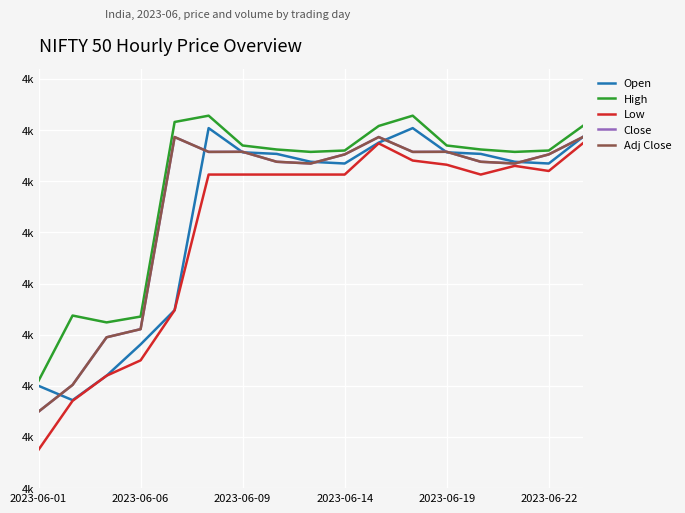

Reading right to left, list all the values displayed in this chart.

Open: 4893.1	4867.3	4869.0	4876.7	4878.2	4901.9	4887.7	4867.3	4869.0	4876.7	4878.2	4901.9	4723.9	4690.5	4659.9	4636.0	4650.0
High: 4904.0	4880.0	4878.6	4881.0	4884.9	4914.1	4904.0	4880.0	4878.6	4881.0	4884.9	4914.1	4907.9	4717.7	4712.0	4718.7	4654.9
Low: 4887.0	4860.0	4865.0	4856.5	4866.1	4870.2	4887.0	4856.5	4856.5	4856.5	4856.5	4856.5	4723.9	4674.9	4659.9	4635.4	4587.6
Close: 4893.1	4876.2	4867.3	4869.0	4878.8	4878.6	4893.1	4876.2	4867.3	4869.0	4878.8	4878.6	4893.1	4705.4	4697.4	4650.9	4624.8
Adj Close: 4893.1	4876.2	4867.3	4869.0	4878.8	4878.6	4893.1	4876.2	4867.3	4869.0	4878.8	4878.6	4893.1	4705.4	4697.4	4650.9	4624.8